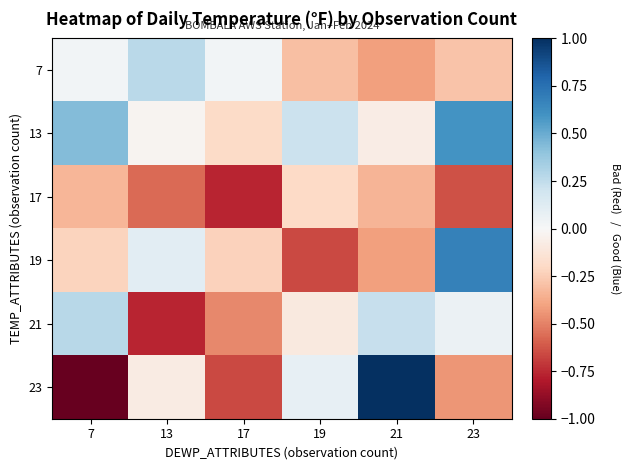

Which series has the widest spread of values?

23